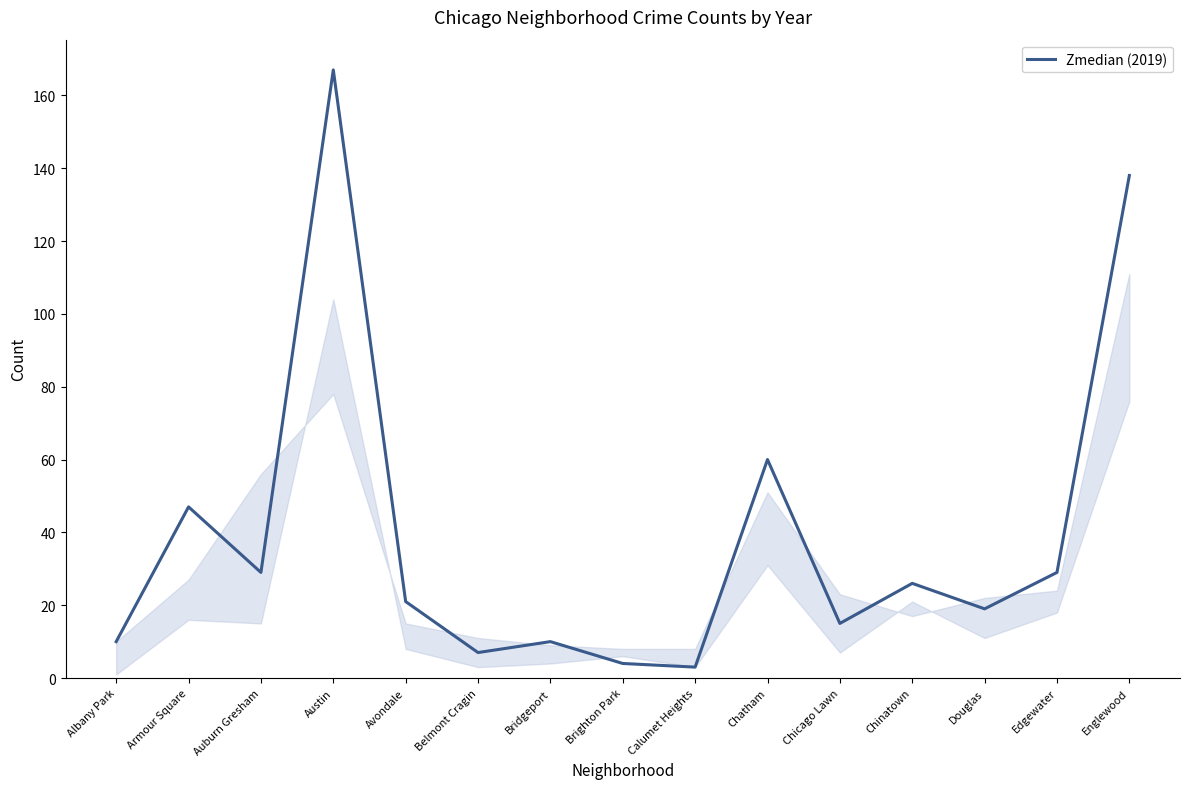

What is the change in value from Albany Park to Douglas?

+9